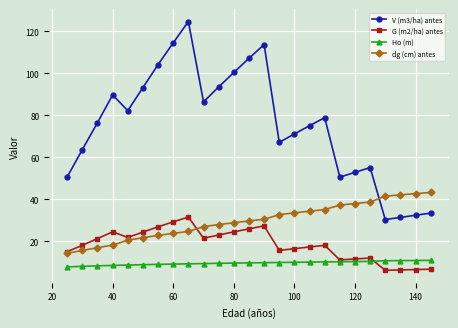

Which series has the largest total across all categories?

V (m3/ha) antes